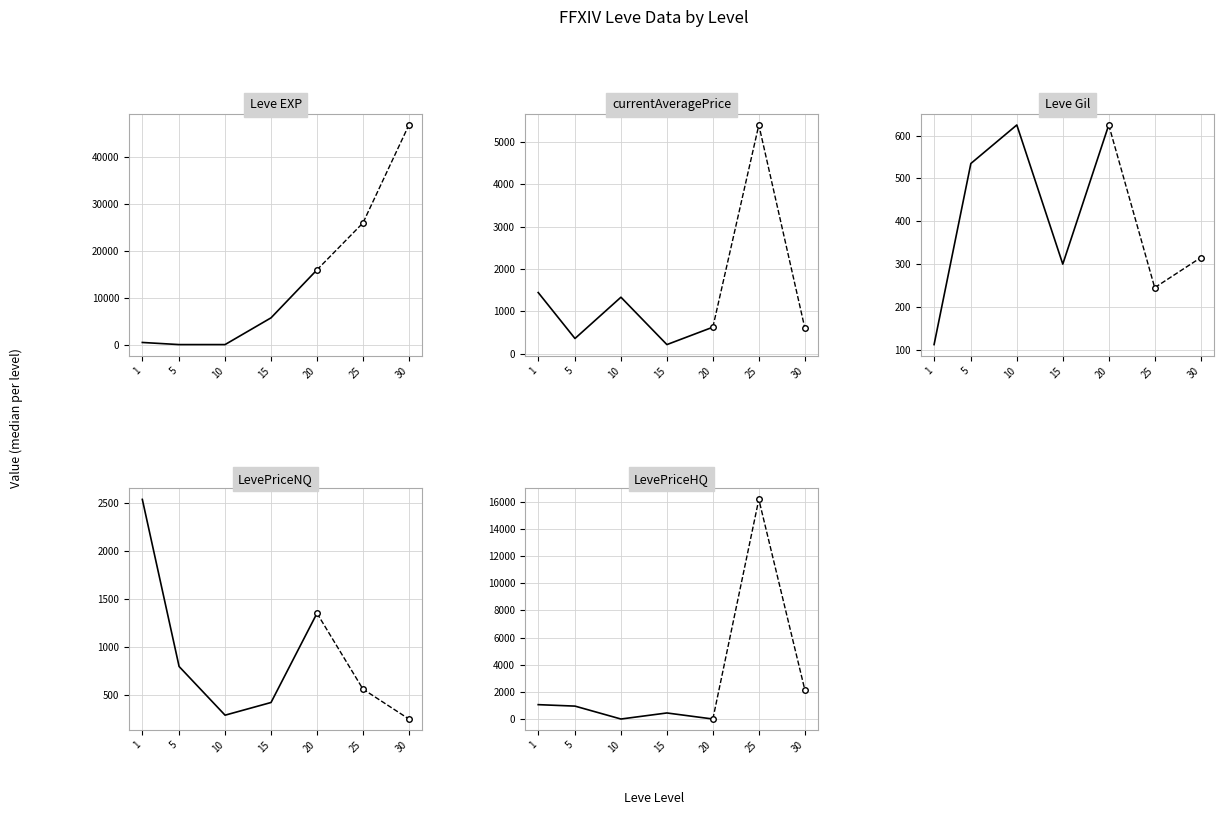

What are all the series names shown in the legend?

Leve EXP, currentAveragePrice, Leve Gil, LevePriceNQ, LevePriceHQ